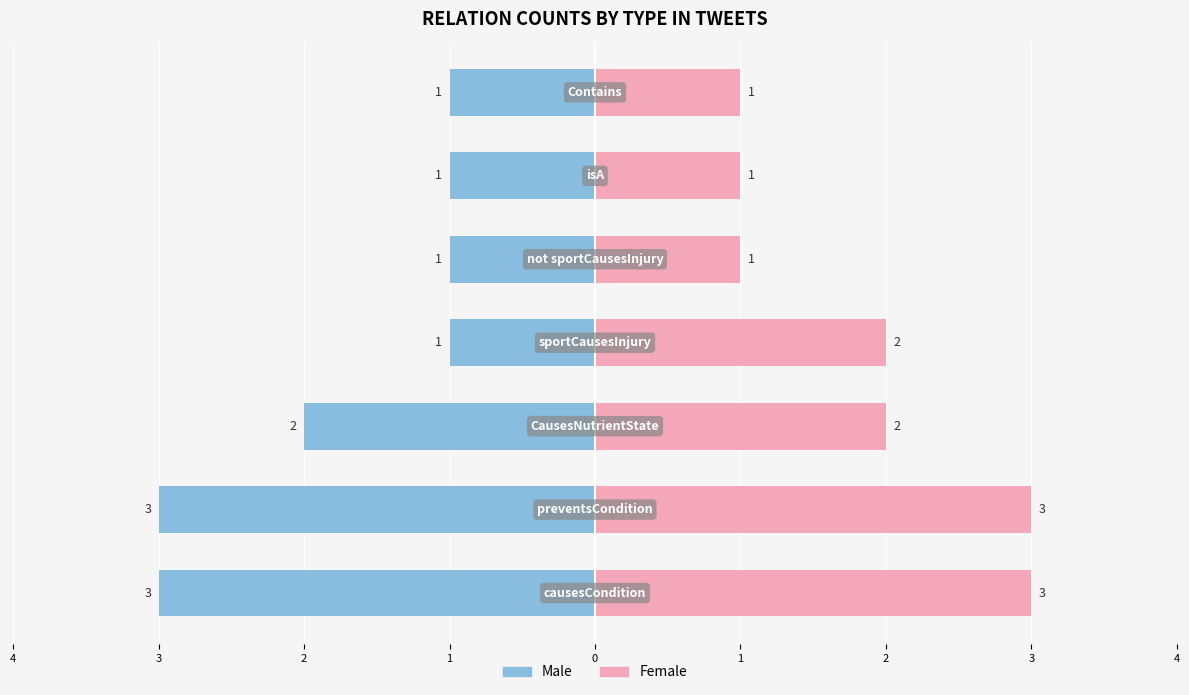

What is the minimum value for Female?

1